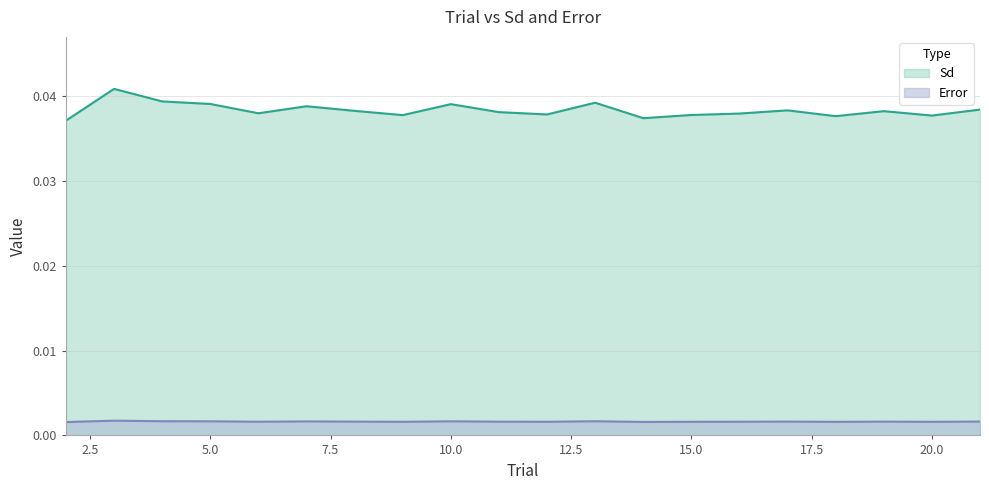

True or false: Sd has more than 0 points higher than both neighbors.

True